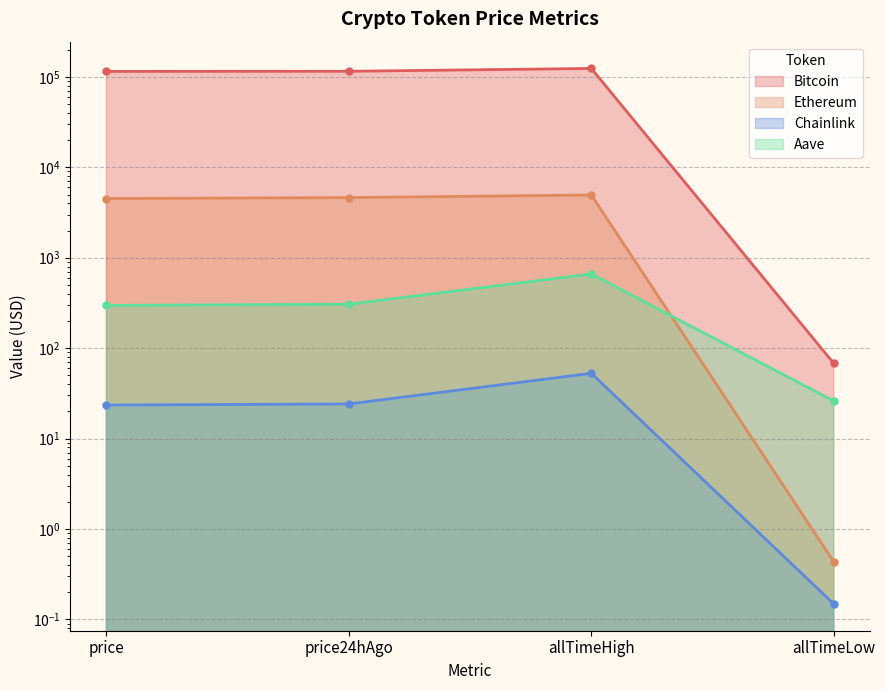

Which series changed the most between price24hAgo and allTimeLow?

Bitcoin